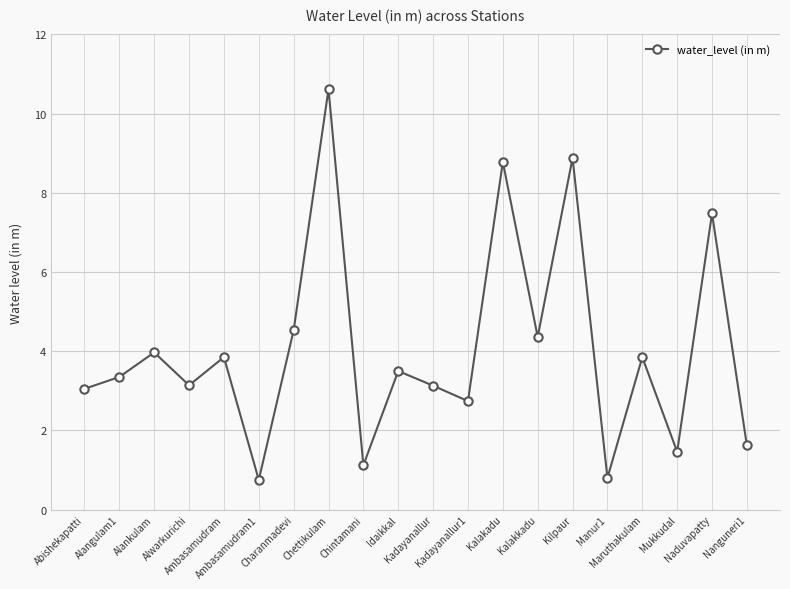

What is the ratio of the value at Alangulam1 to the value at Mukkudal?

2.3